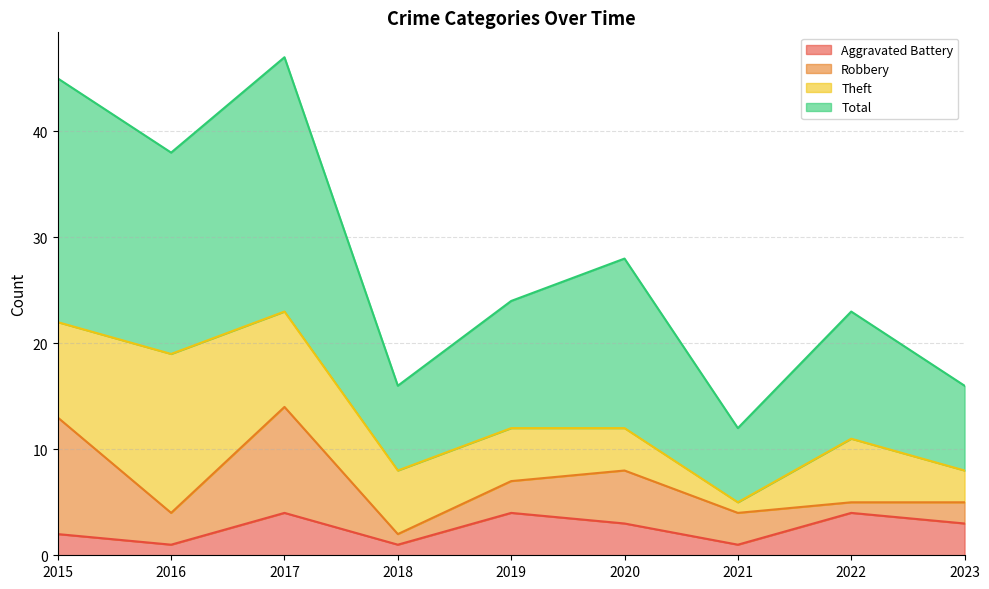

The Total series shows 41 at 2020. True or false?

False